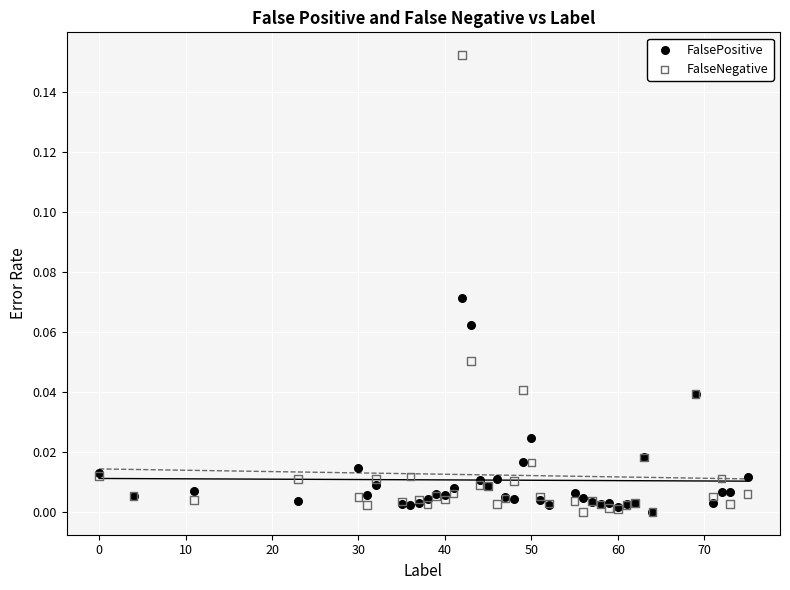

What are all the series names shown in the legend?

FalsePositive, FalseNegative